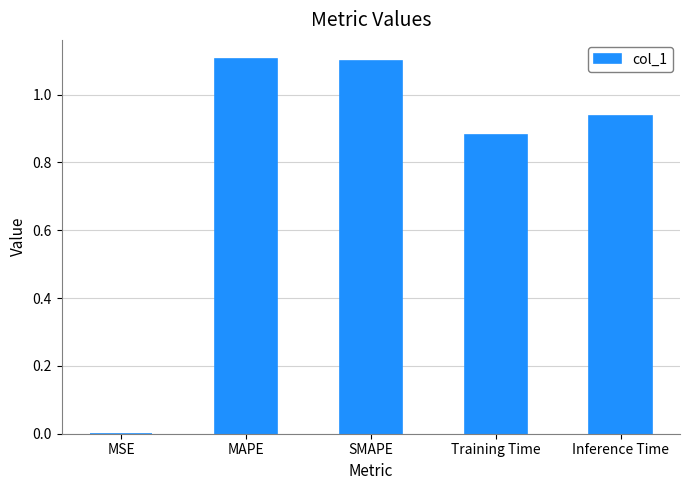

Between MAPE and MSE, which is larger?

MAPE